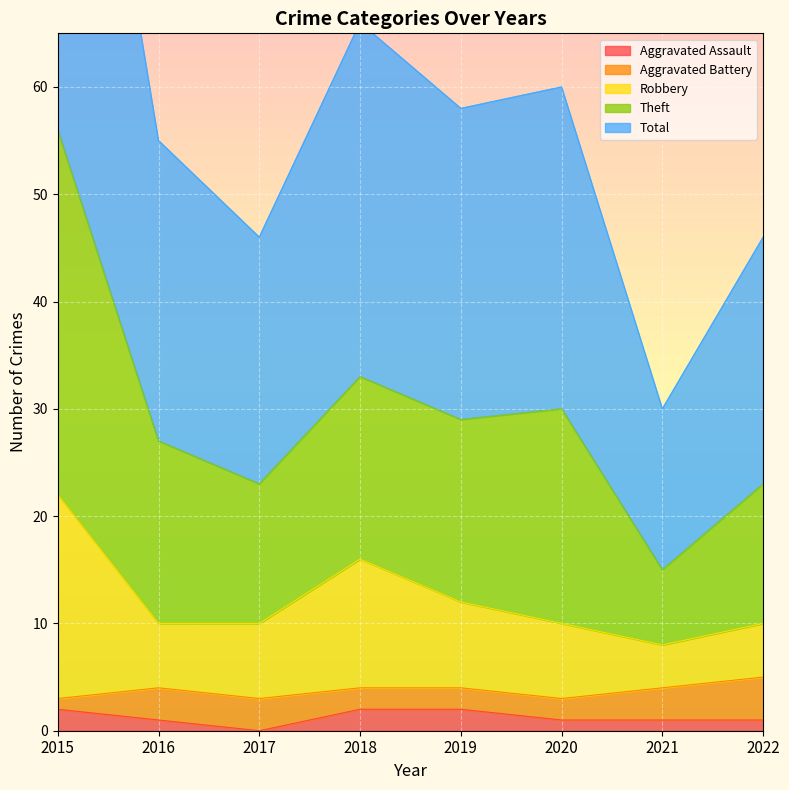

Is it true that Aggravated Assault equals 0 at 2017?

True